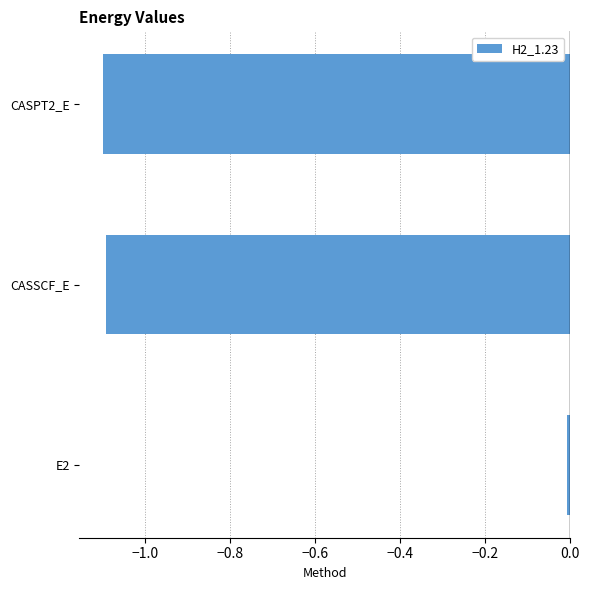

Read the value at CASSCF_E.

-1.1